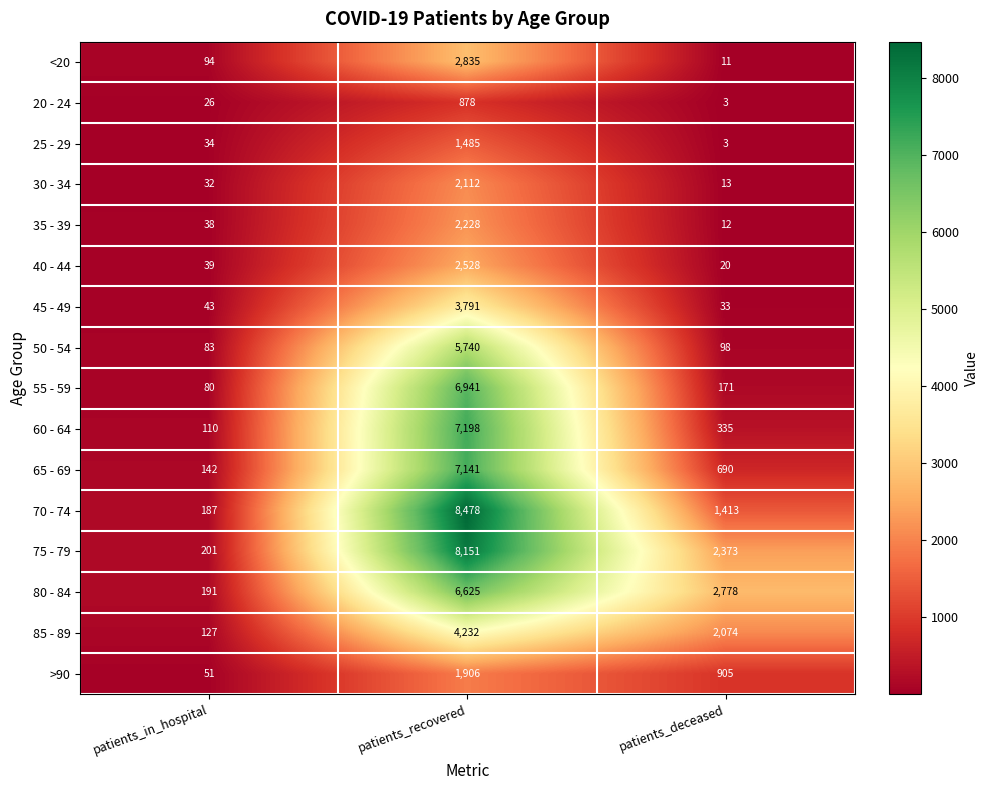

Between patients_in_hospital and patients_deceased, which series saw the biggest shift?

80 - 84